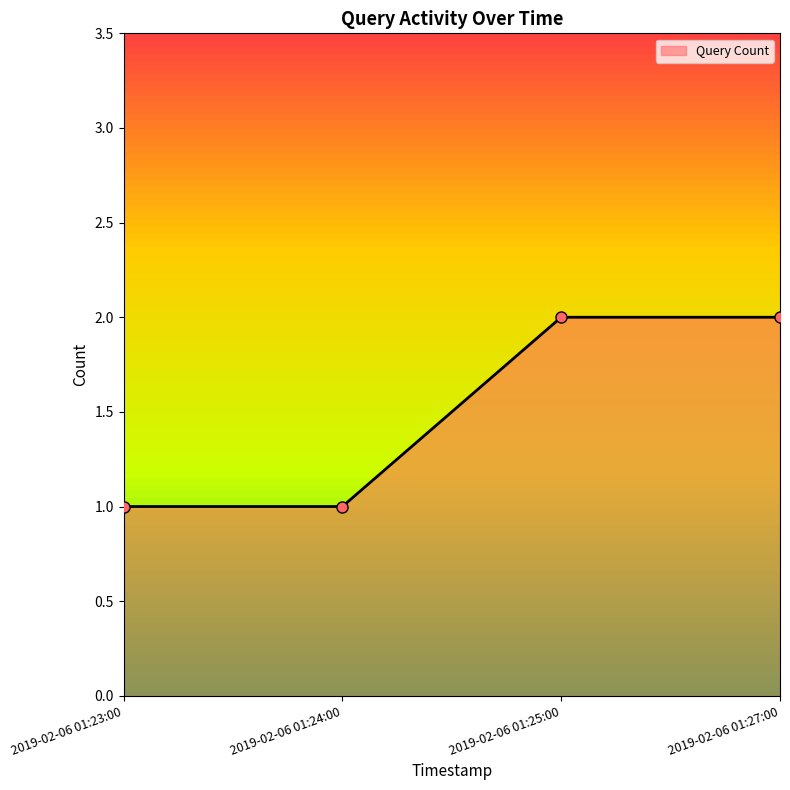

What is the maximum value shown in the chart?

2